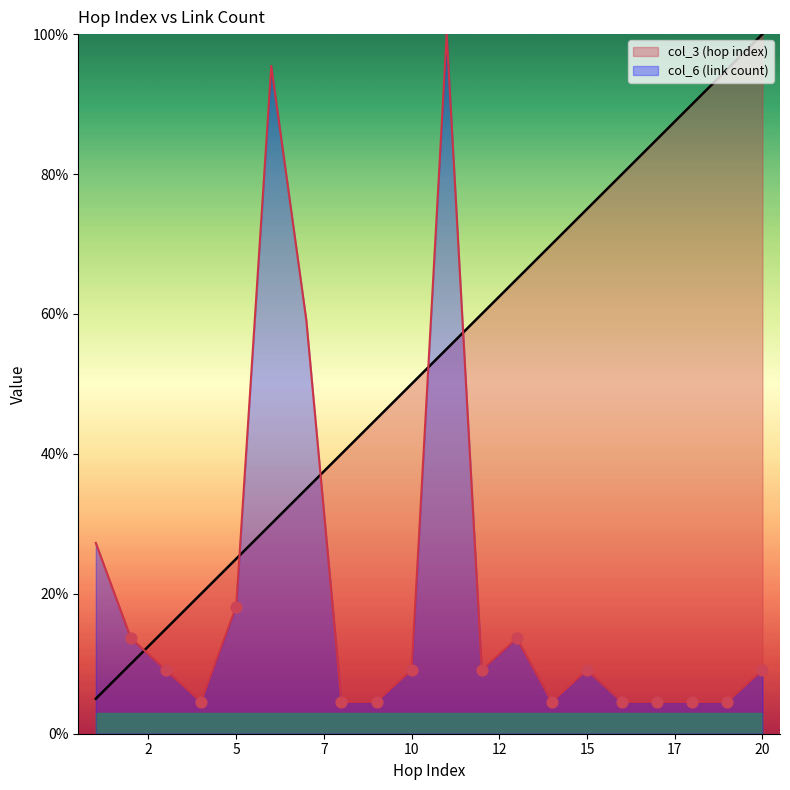

Which series reaches the maximum Y coordinate?

col_3 (hop index)